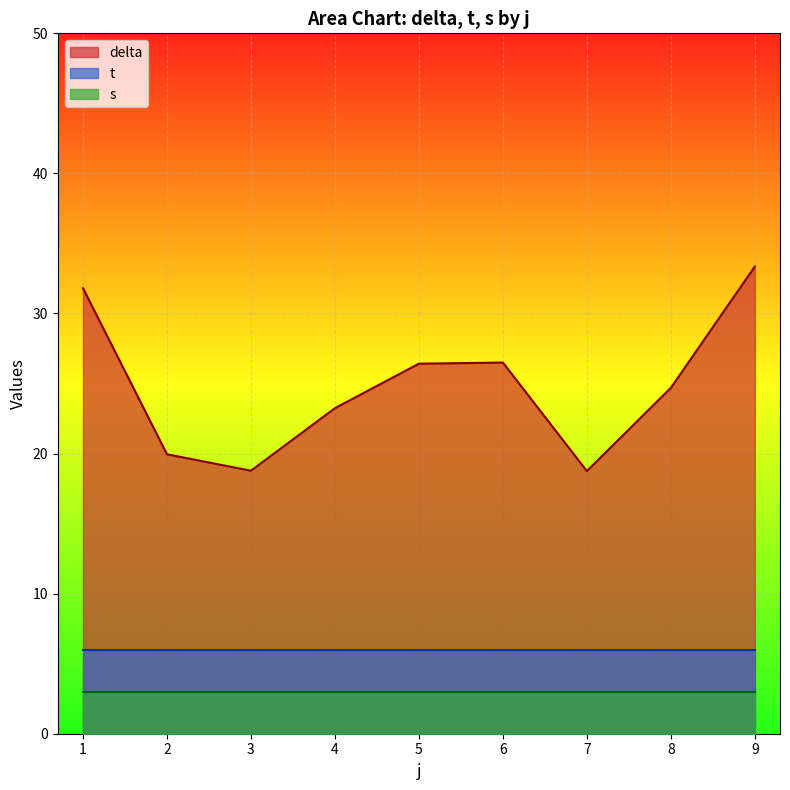

List the series in order of their peak value, lowest first.

s, t, delta